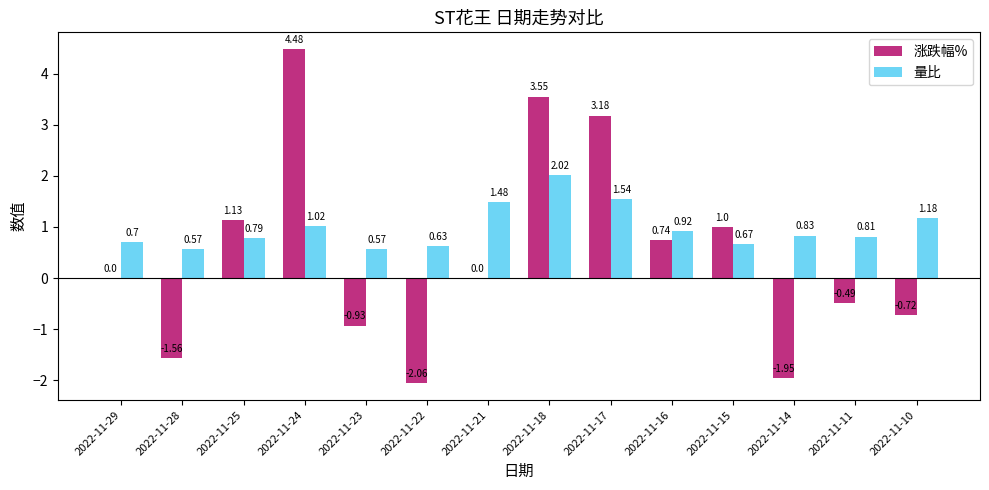

Is the value of 量比 at 2022-11-17 greater than the value of 涨跌幅% at 2022-11-25?

Yes